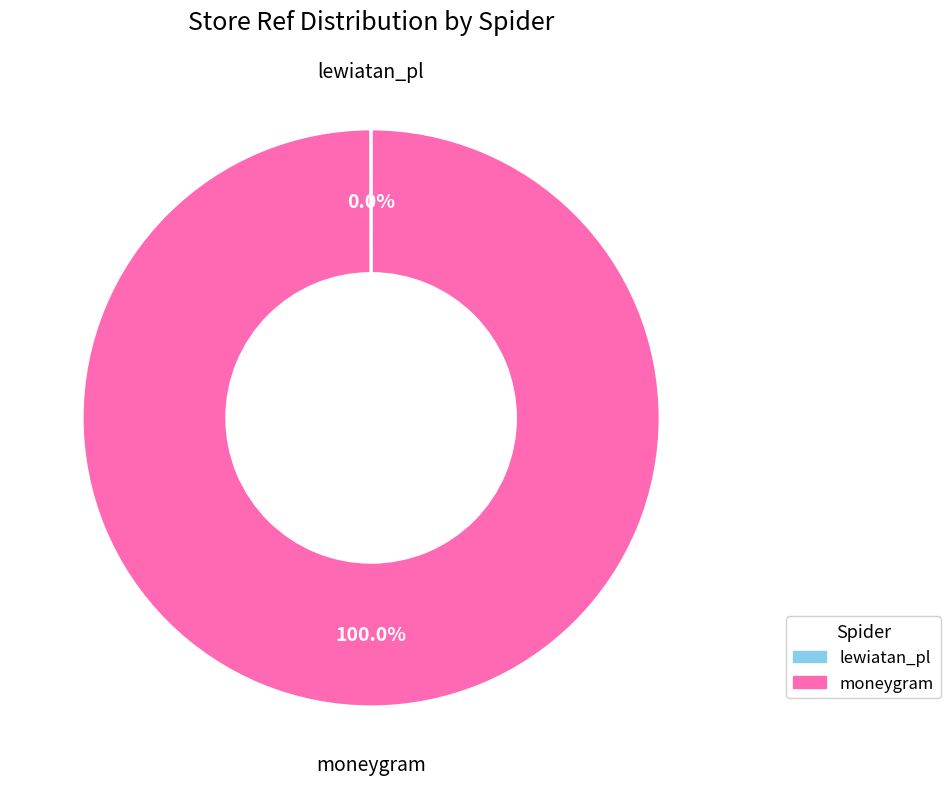

What is the majority slice?

moneygram